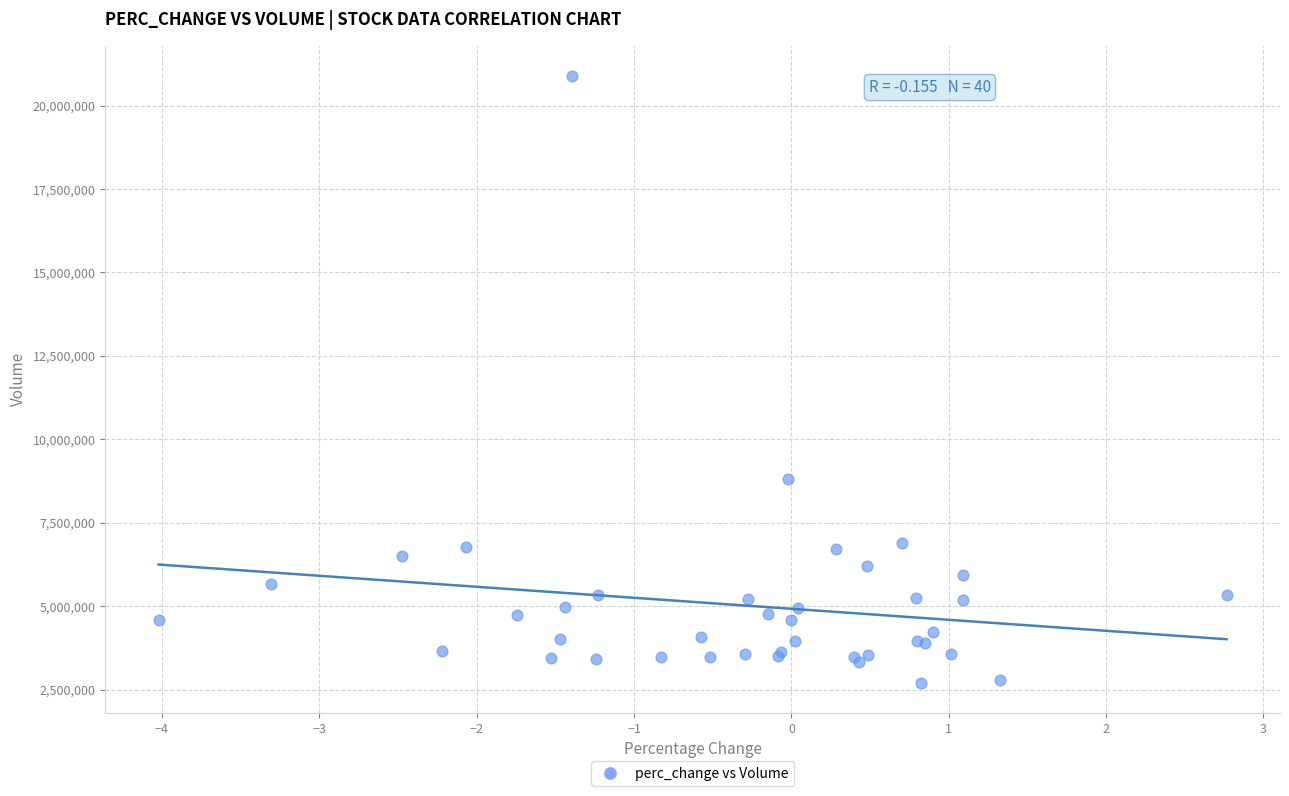

What Y value in the scatter plot is closest to 11798400?

8807300